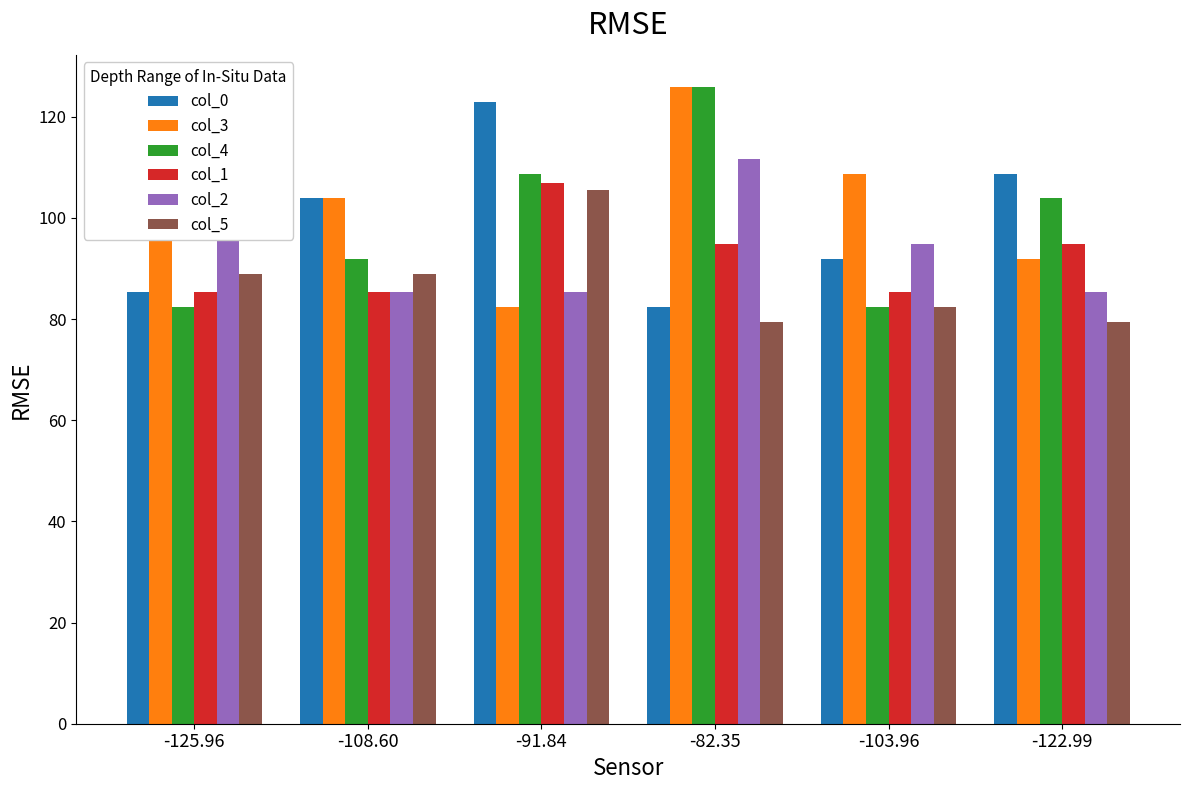

Which series has the largest total across all categories?

col_3